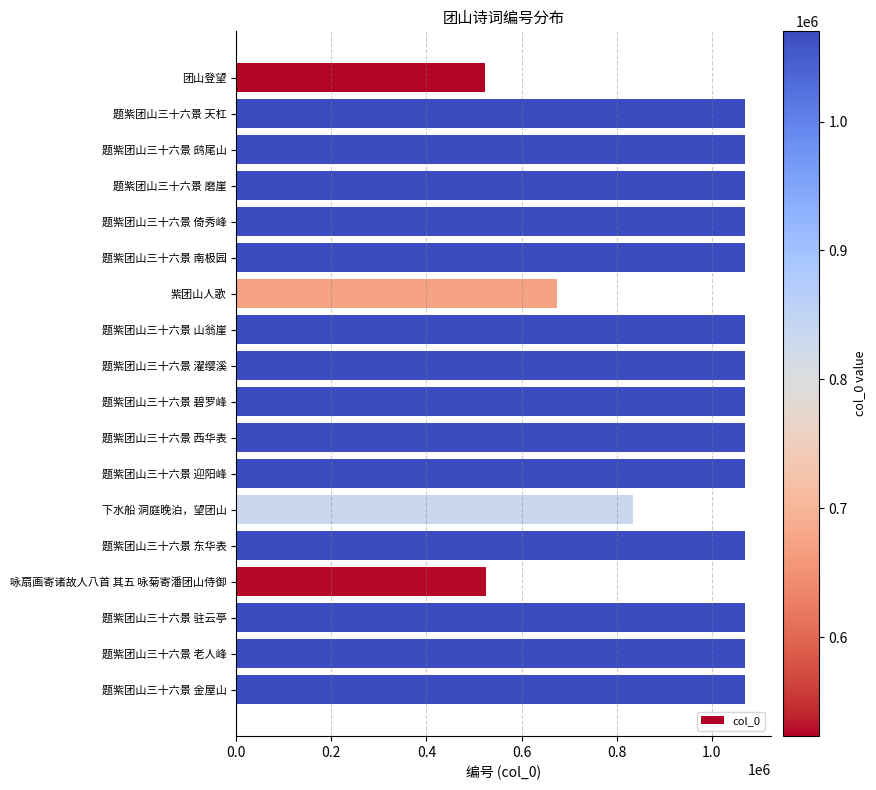

What is the average value?

974310